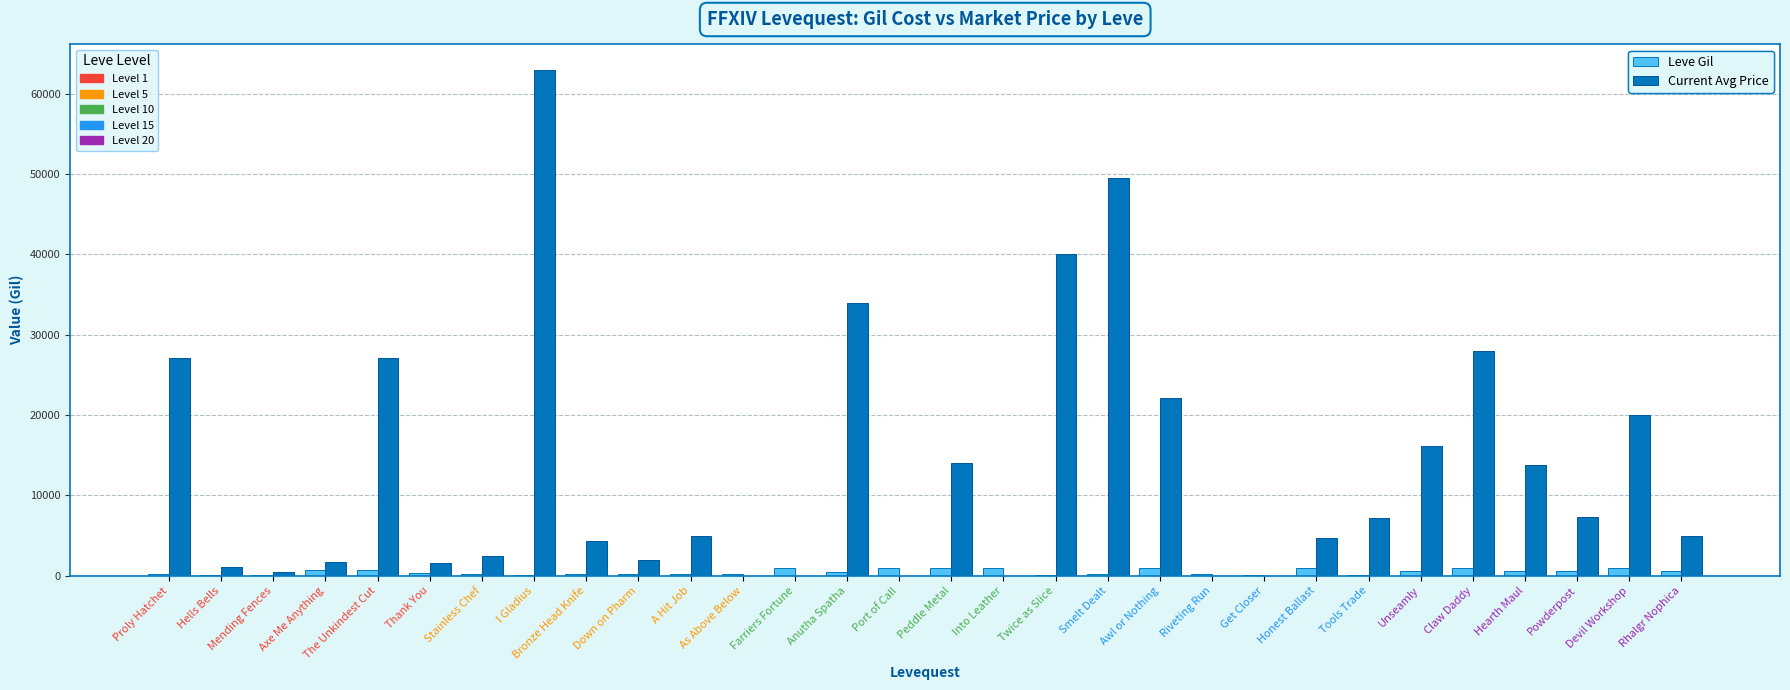

At which category is the sum across all series the highest?

I Gladius